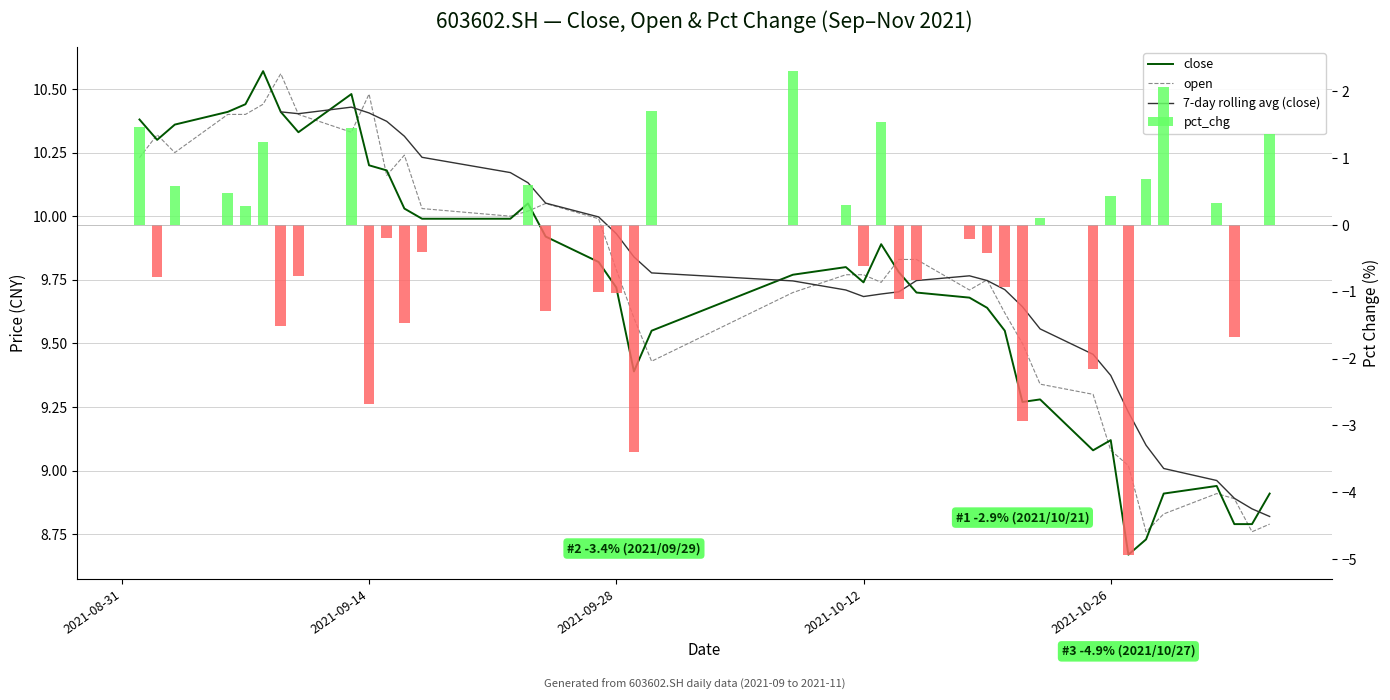

Does the chart contain any negative values?

Yes